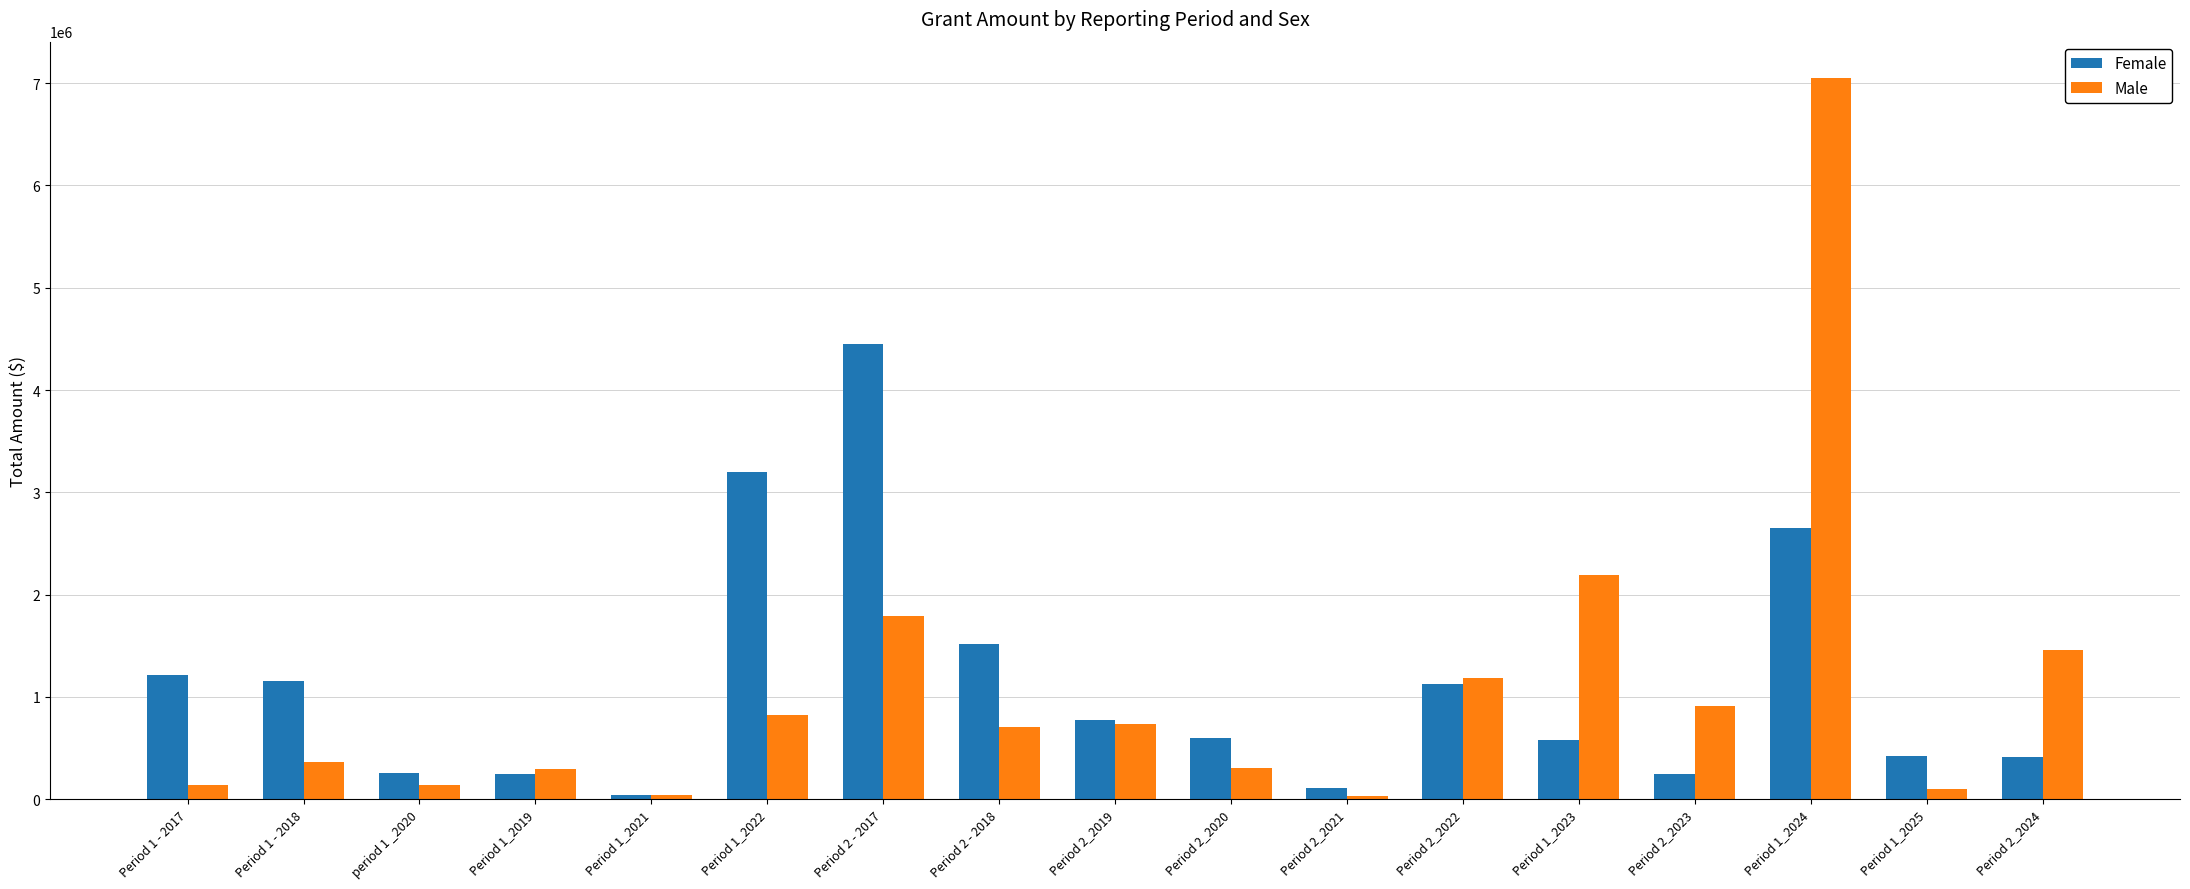

Rank the series at Period 1 - 2017 from highest to lowest value.

Female, Male